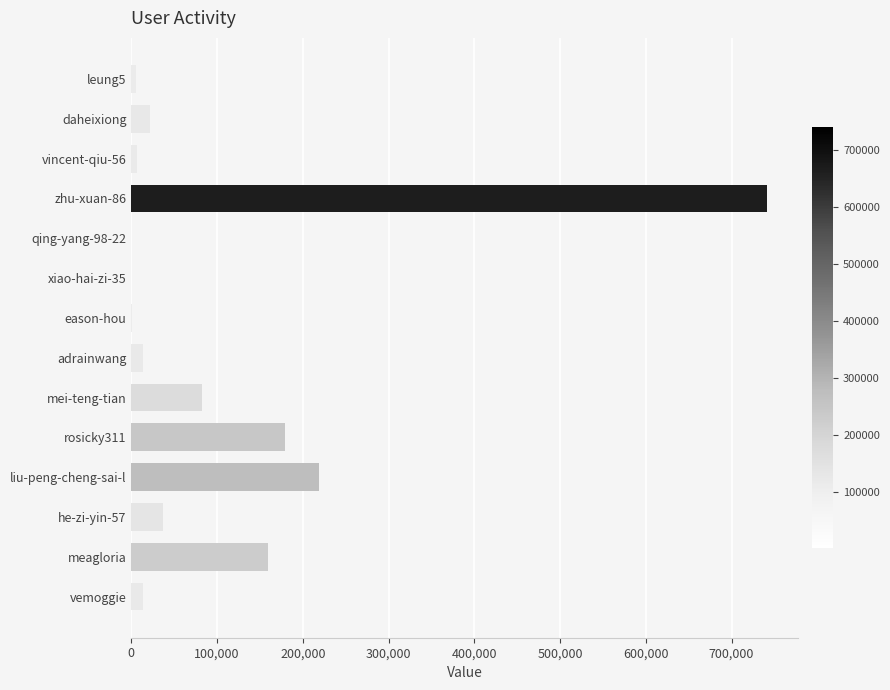

Where is the data nearest to the value 370398?

liu-peng-cheng-sai-l